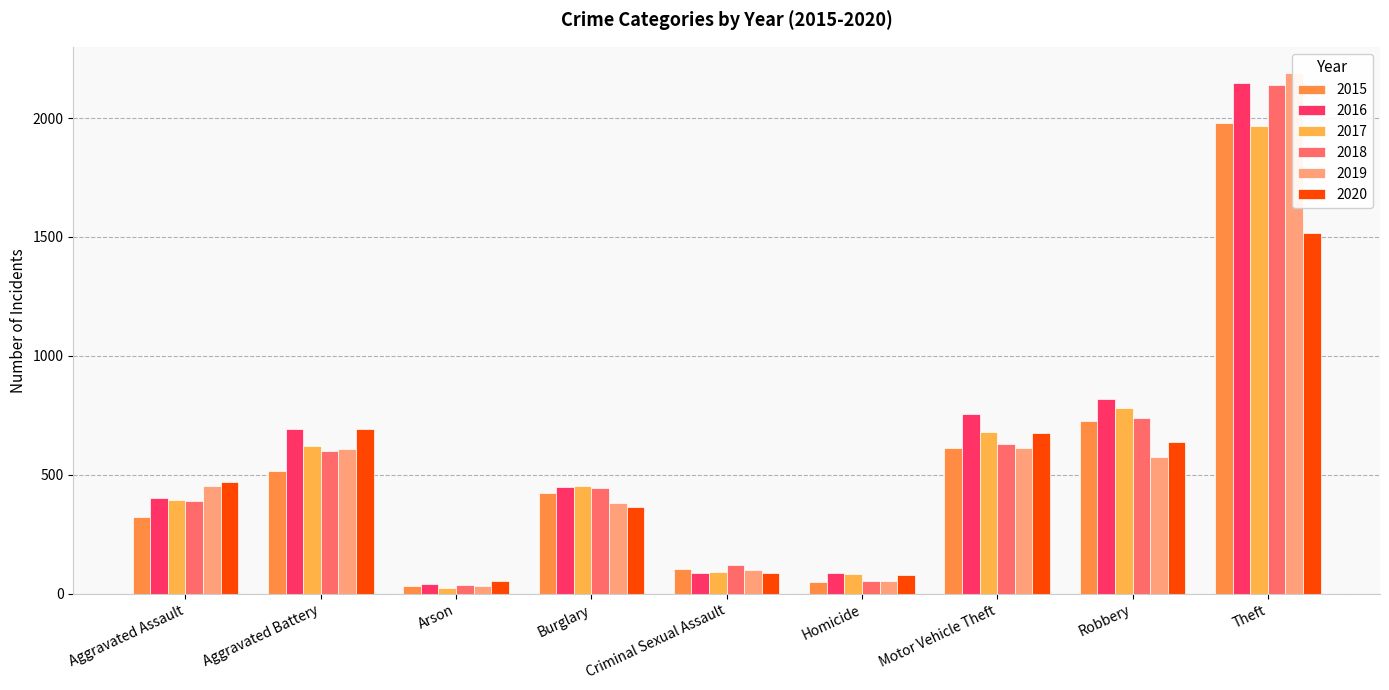

Reading left to right, what are all the values shown in this chart?

2015: 323	515	35	422	105	50	614	726	1981
2016: 402	691	40	451	87	87	756	819	2148
2017: 396	623	23	453	90	82	680	780	1968
2018: 392	600	37	443	122	56	631	741	2140
2019: 452	608	32	383	102	53	611	577	2190
2020: 468	691	55	363	88	81	675	639	1518